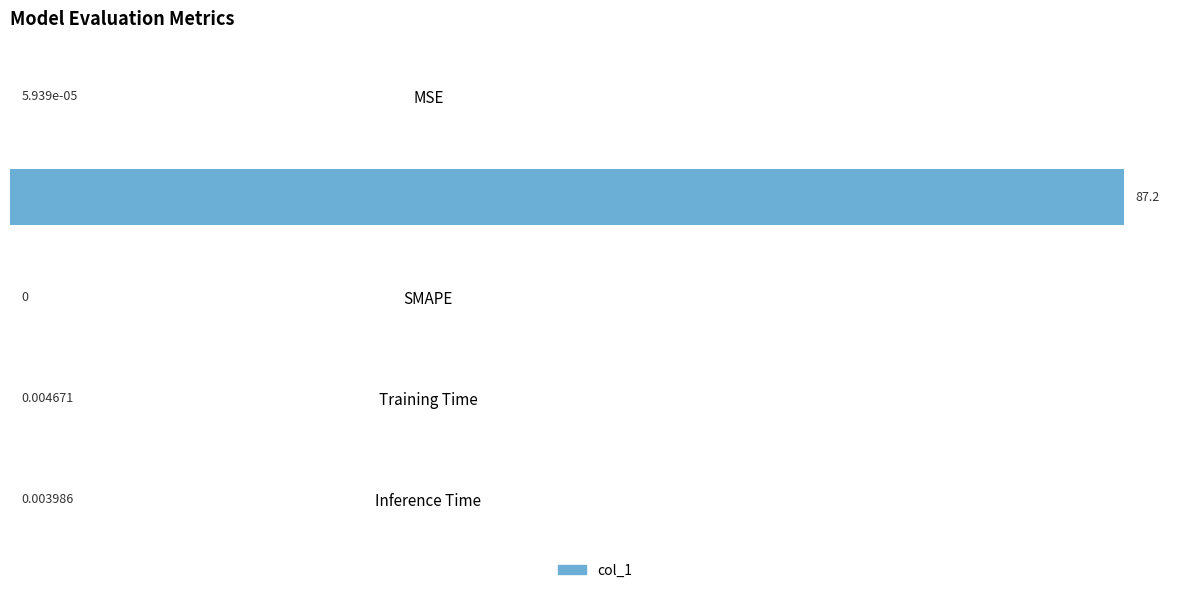

Where is the data nearest to the value 43?

Training Time